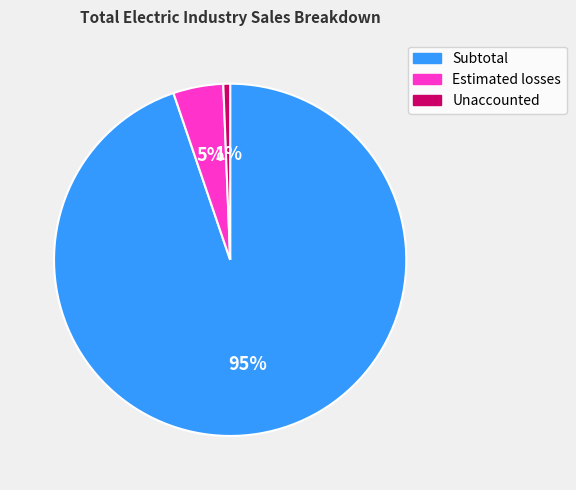

Is the sum of Unaccounted and Subtotal greater than half?

Yes